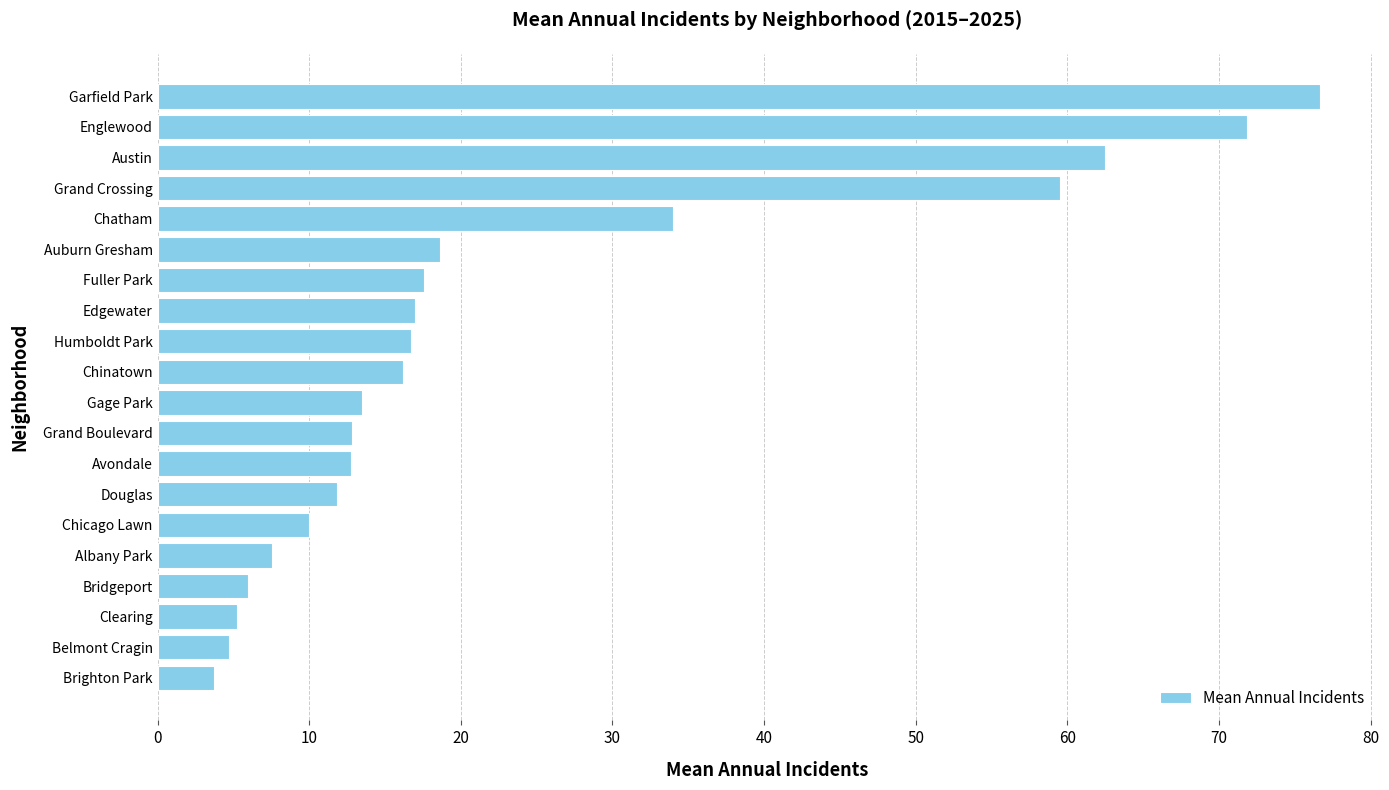

What is the difference between the maximum and minimum values?

72.9